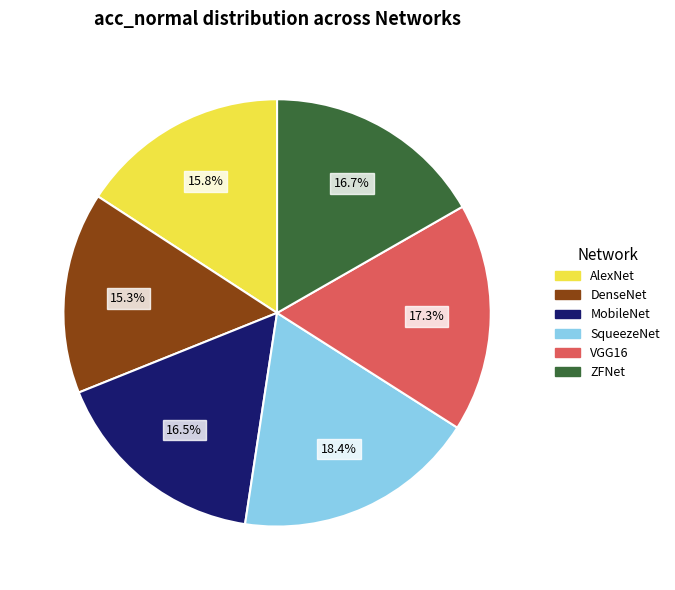

What percentage is NOT represented by MobileNet?

83.5%